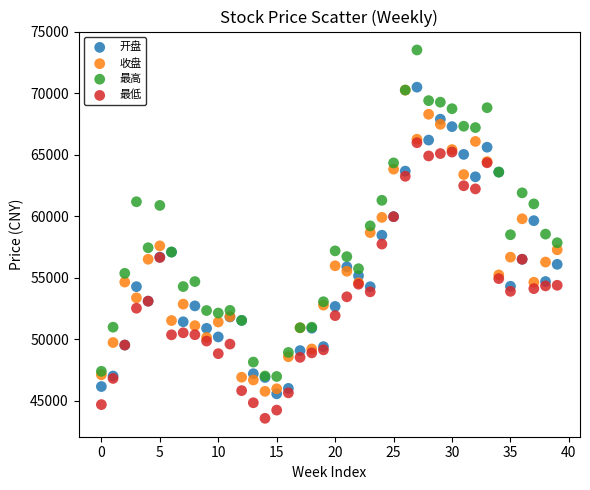

What are all the series names shown in the legend?

开盘, 收盘, 最高, 最低